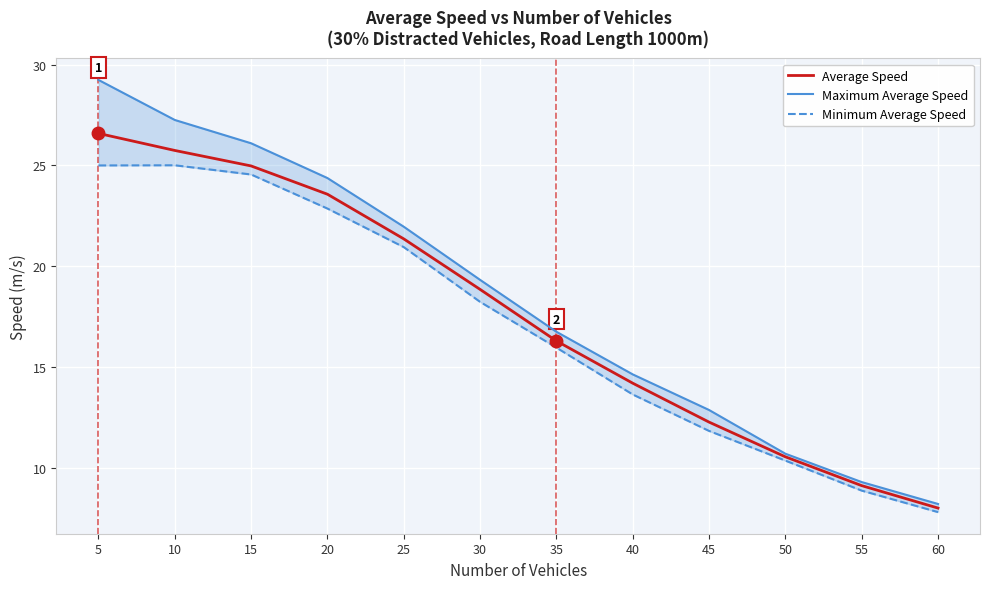

Reading left to right, extract all data points from this chart.

Average Speed: 5=26.6	10=25.7	15=25.0	20=23.6	25=21.4	30=18.8	35=16.3	40=14.2	45=12.3	50=10.5	55=9.1	60=8.0
Maximum Average Speed: 5=29.2	10=27.3	15=26.1	20=24.4	25=22.0	30=19.3	35=16.7	40=14.6	45=12.9	50=10.7	55=9.3	60=8.2
Minimum Average Speed: 5=25.0	10=25.0	15=24.5	20=22.9	25=20.9	30=18.2	35=16.0	40=13.6	45=11.8	50=10.3	55=8.9	60=7.8